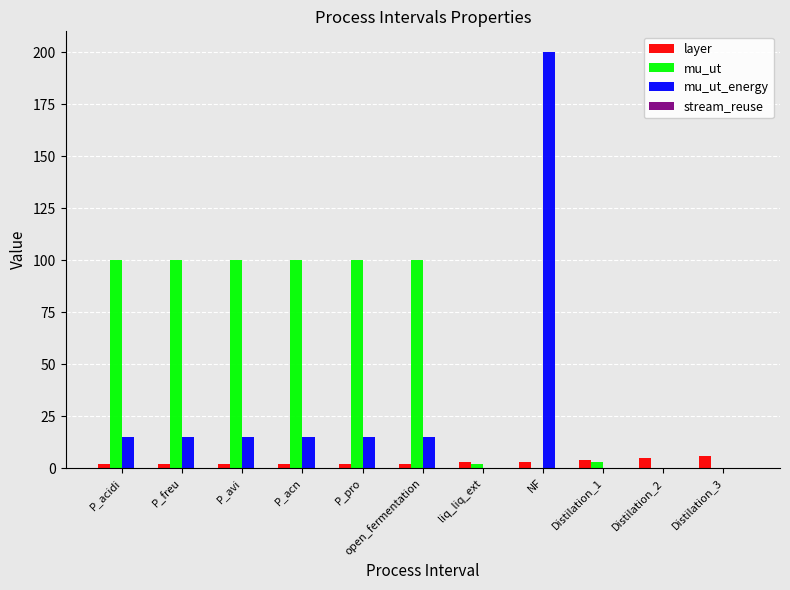

The value of mu_ut at Distilation_2 is -30. True or false?

False